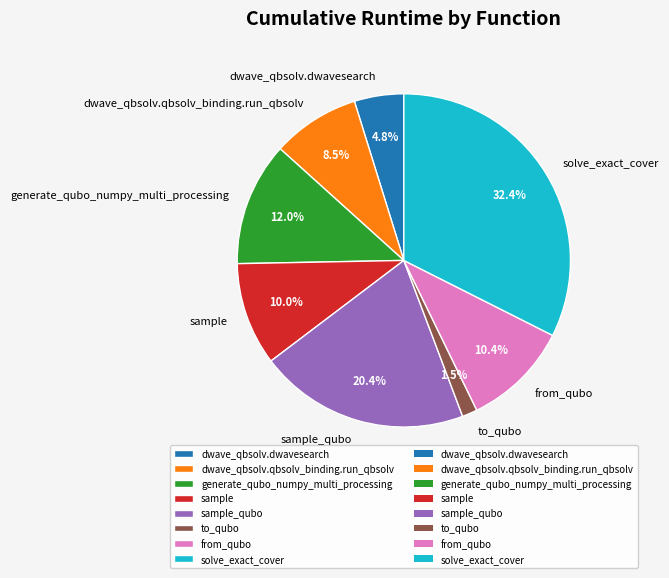

To the nearest percent, what is the average slice percentage?

12%